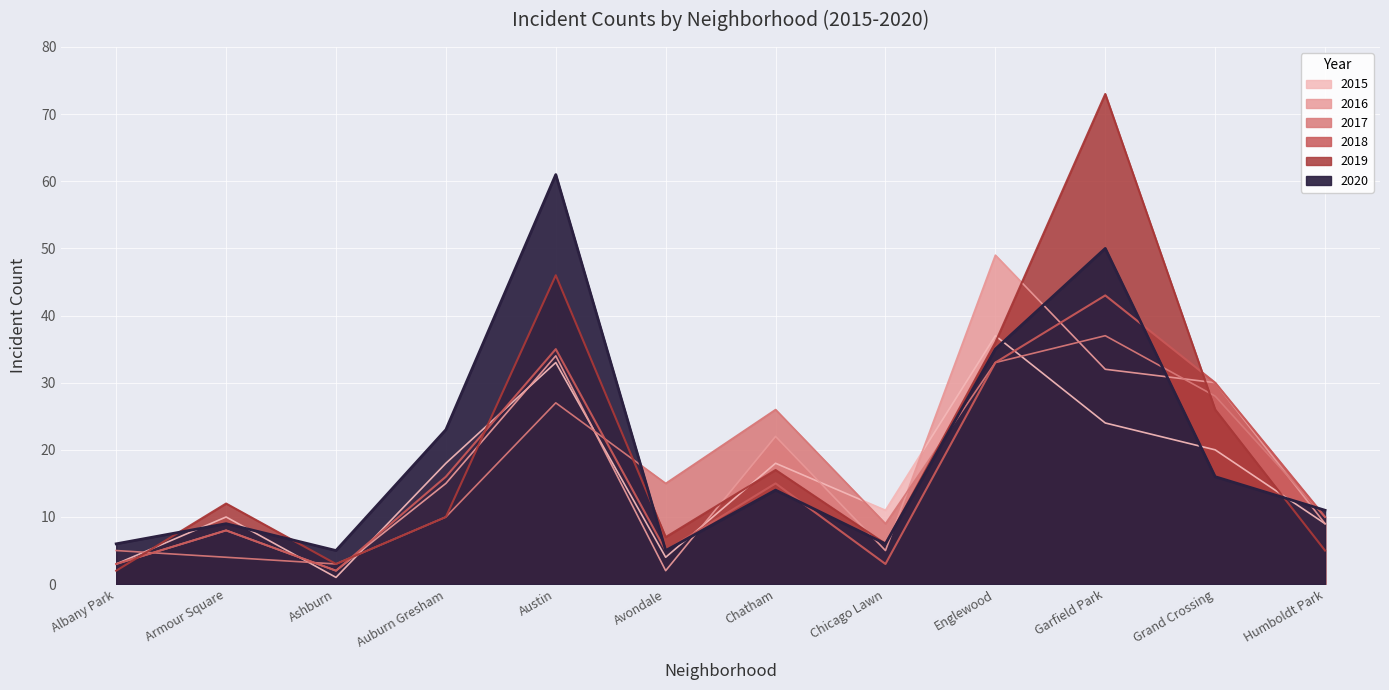

What are all the series names shown in the legend?

2015, 2016, 2017, 2018, 2019, 2020